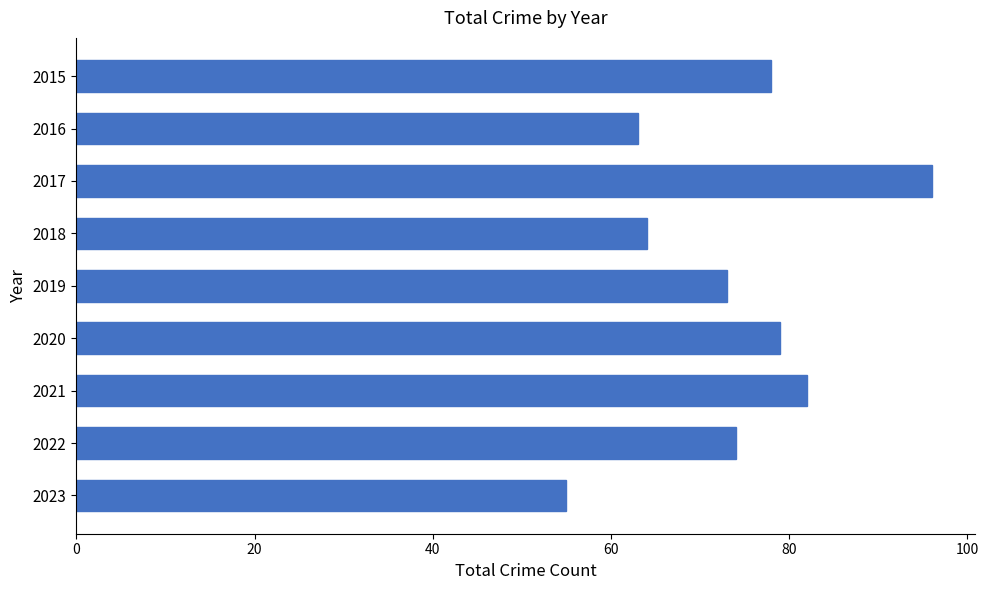

At which category does the chart reach its peak across all series?

2017